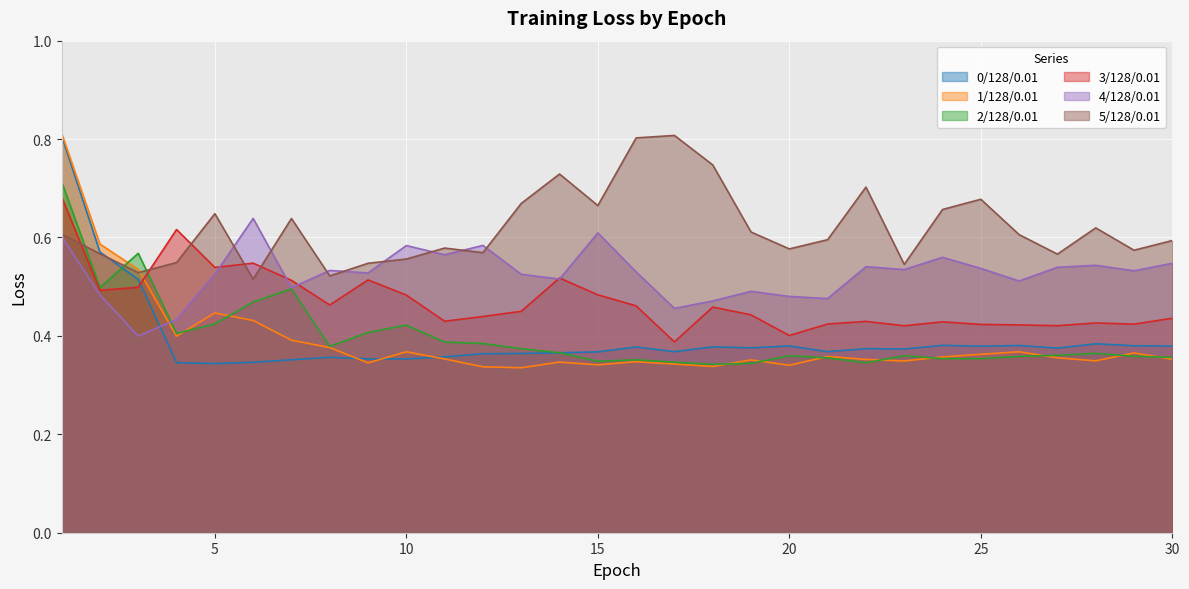

Which label corresponds to the smallest value in the chart?

13